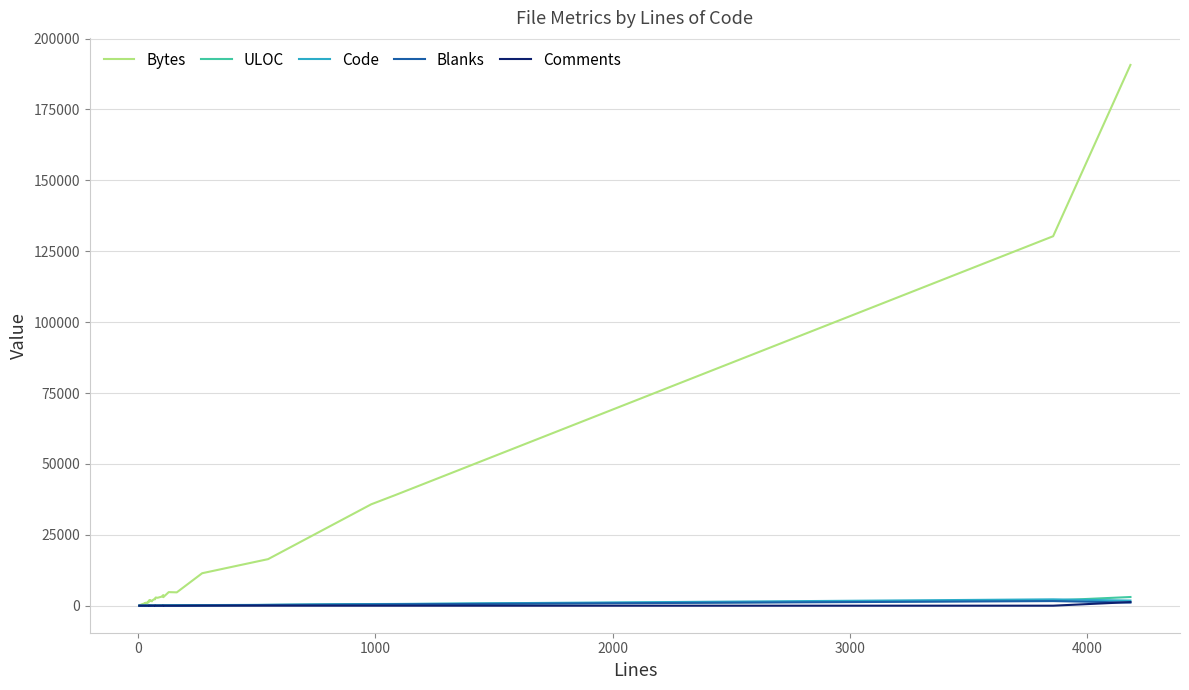

True or false: Blanks and Code cross at least once.

False